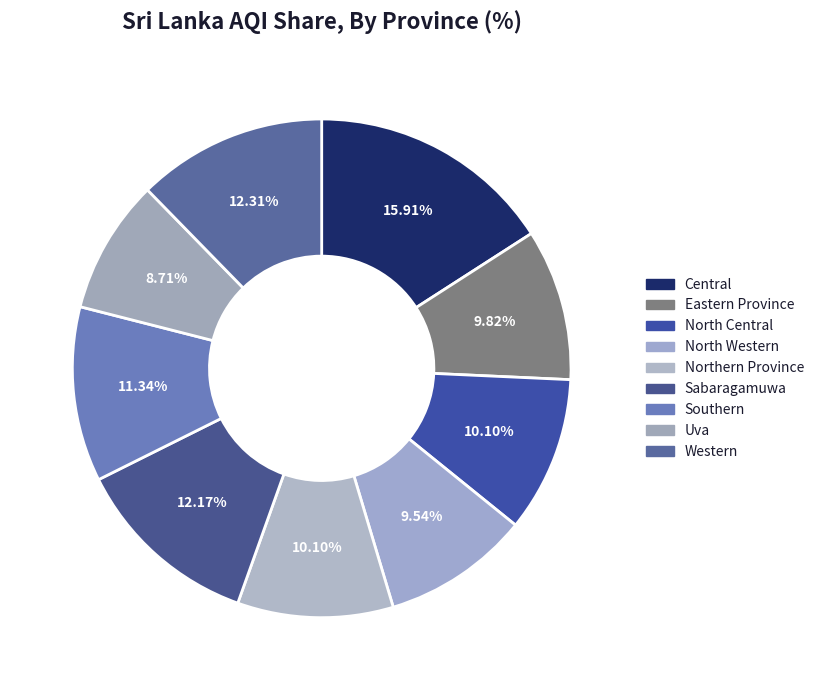

Is there any slice that represents more than half of the pie?

No